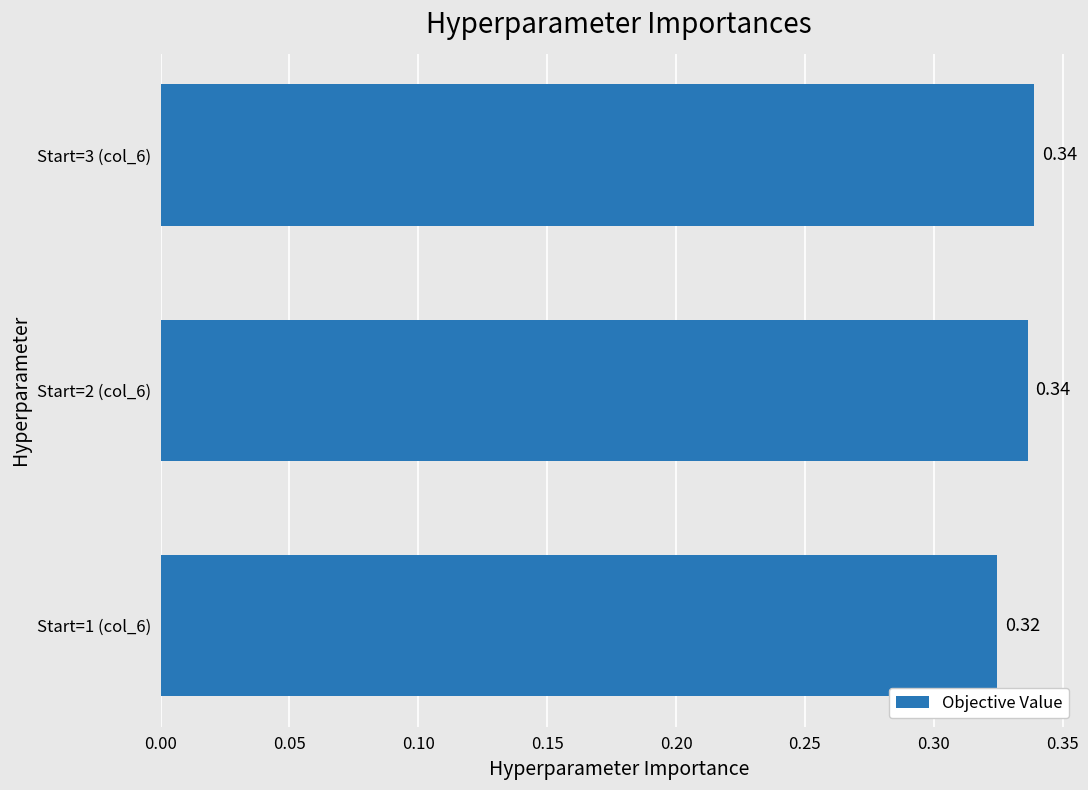

What is the sum of all values?

1.0